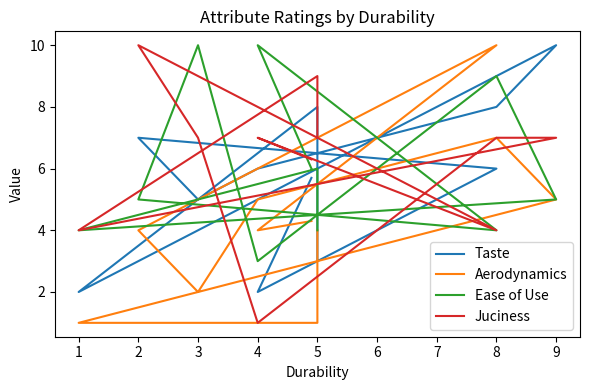

Count the number of categories in the chart.

11